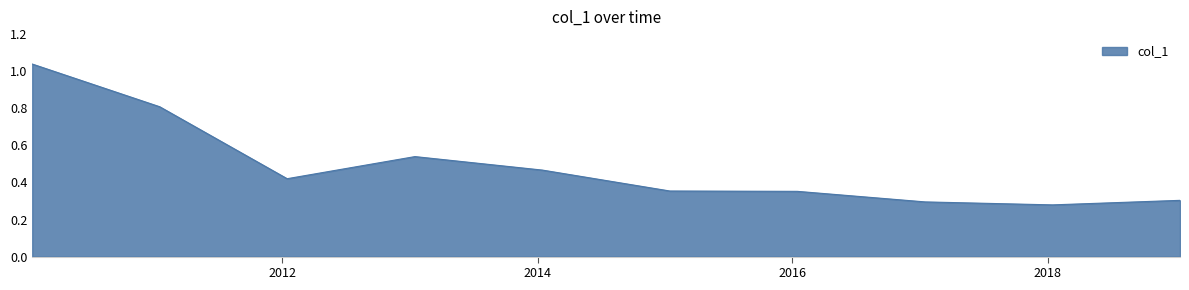

What is the difference between the maximum and minimum values?

0.8